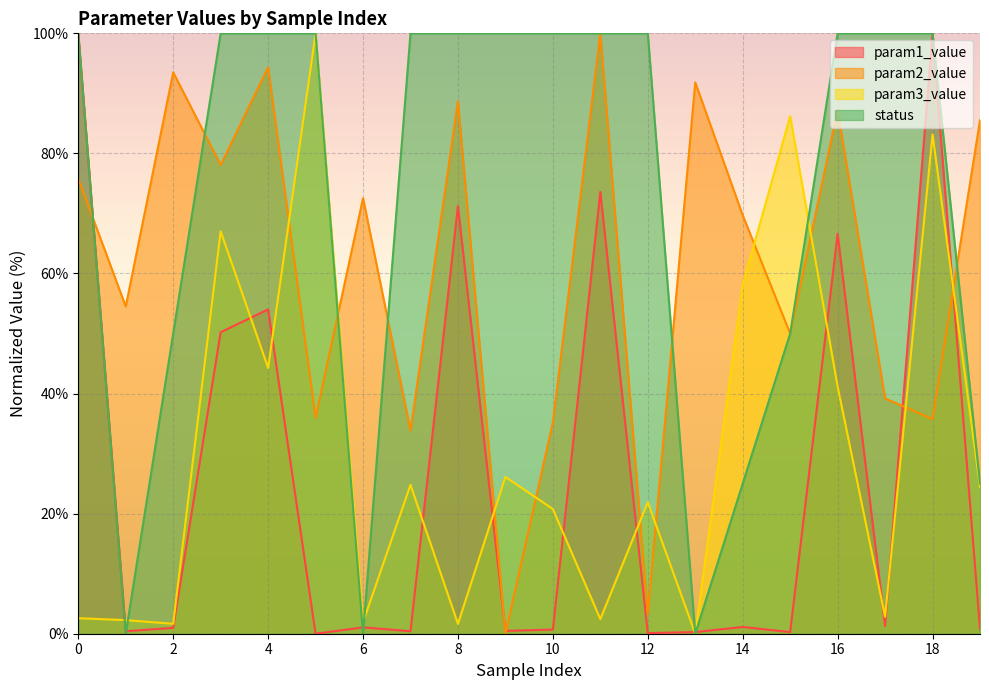

What is the average value of the status series?

72.5